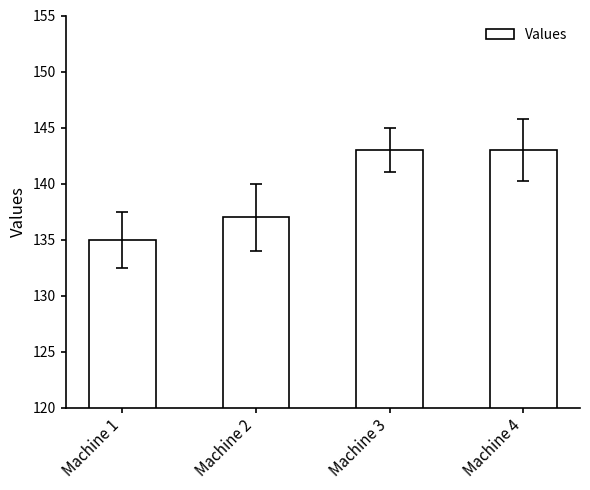

How many data points does each series have?

4